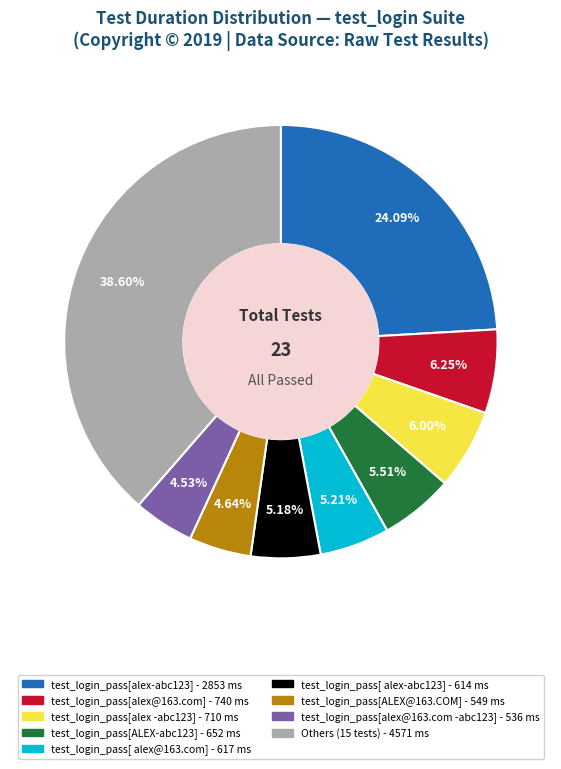

Is there any slice that represents more than half of the pie?

No